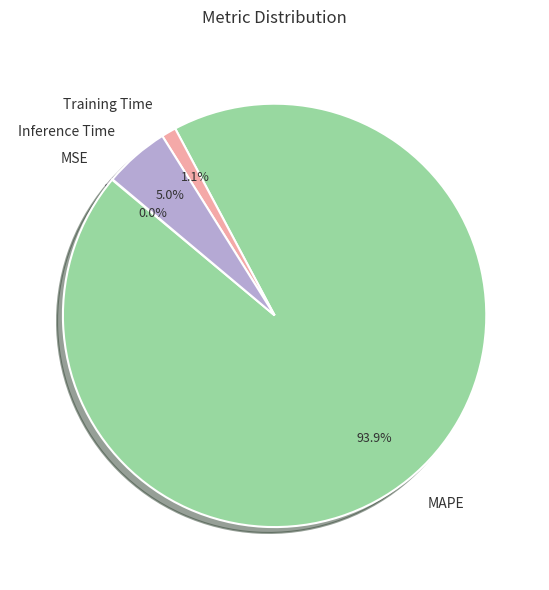

What percentage is the Training Time slice, to the nearest percent?

1%